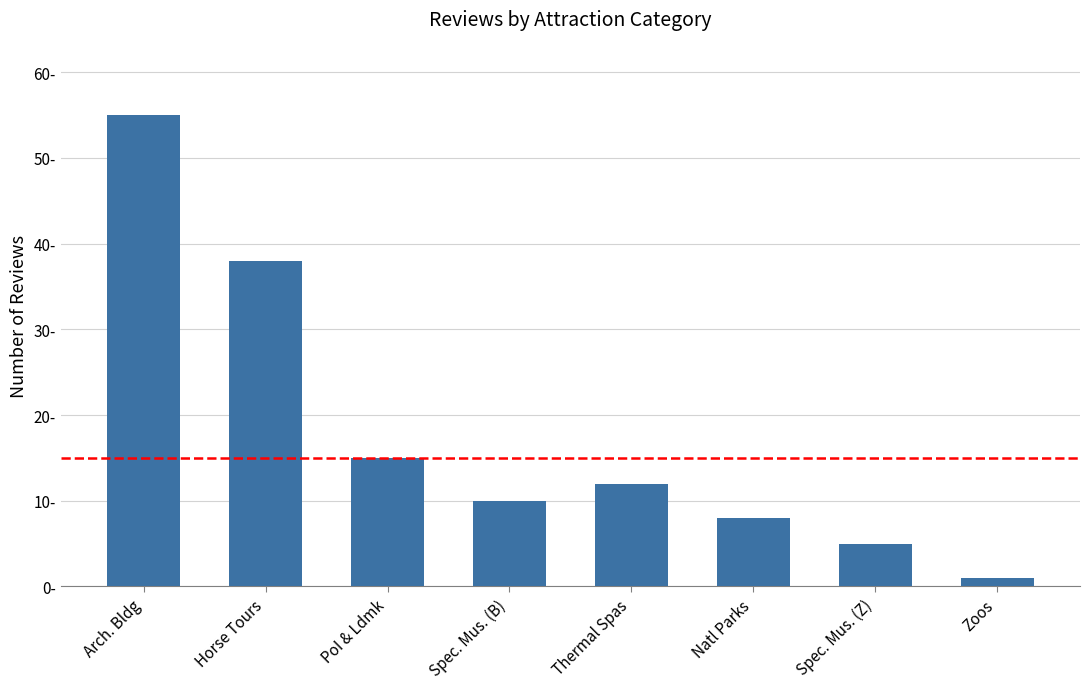

Does the chart contain stacked bars?

No